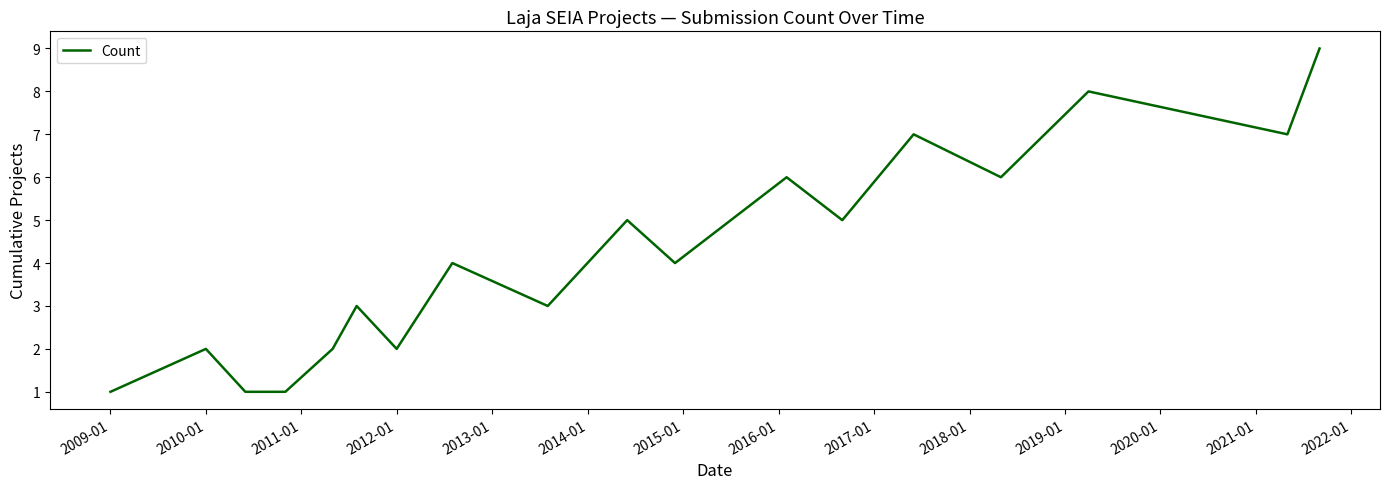

How many interior local peaks (higher than both neighbors) does the data have?

7